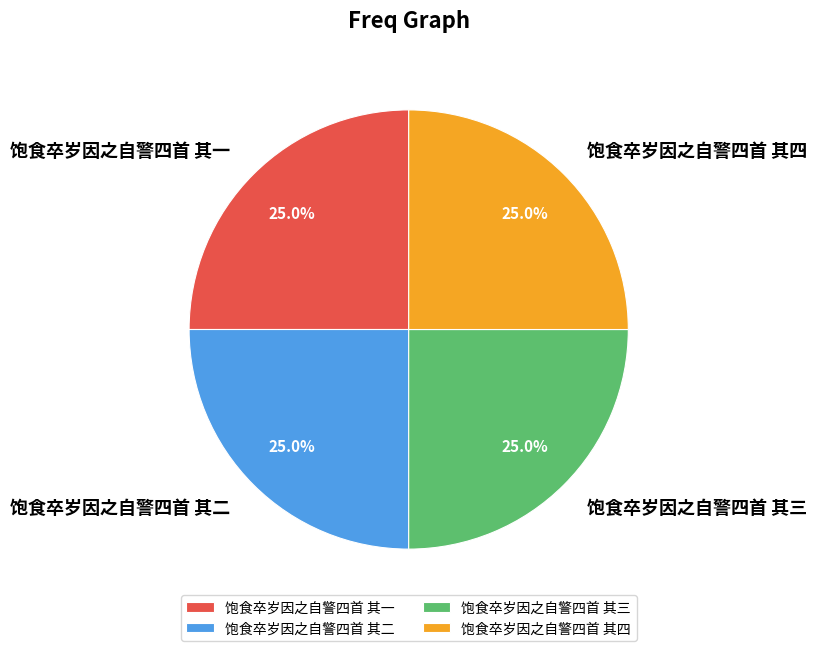

Approximately how many times larger is the value at 饱食卒岁因之自警四首 其三 compared to 饱食卒岁因之自警四首 其四?

1.0